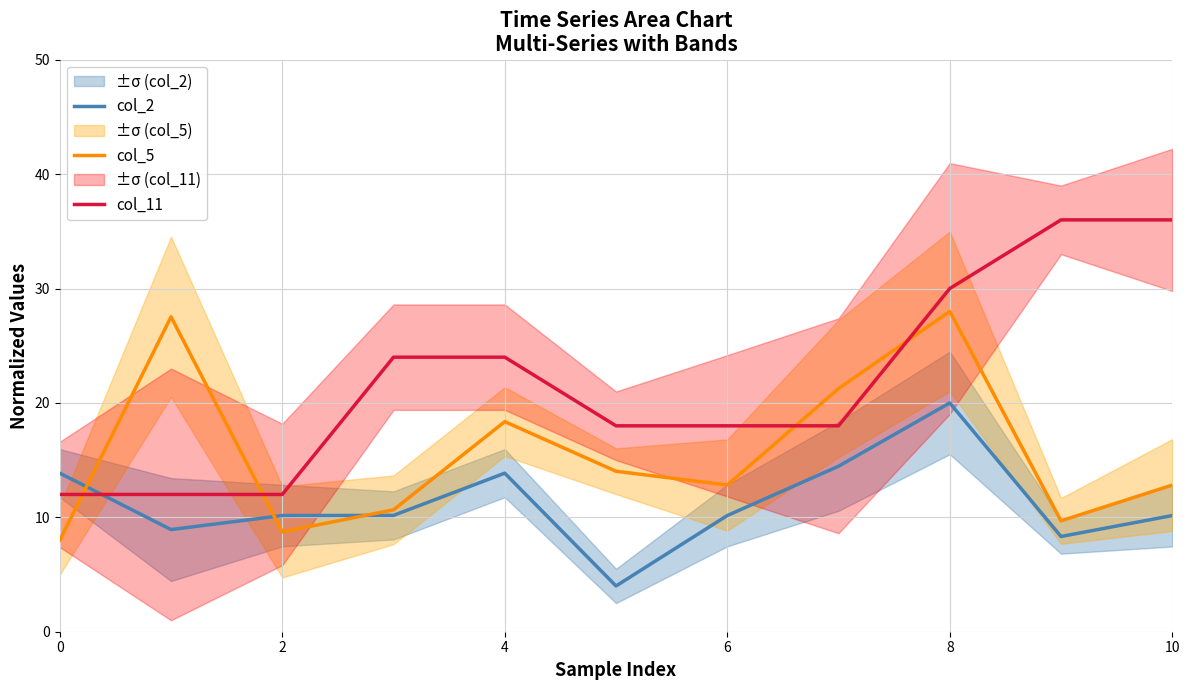

True or false: col_11 has a value of 12.0 at 2.

True